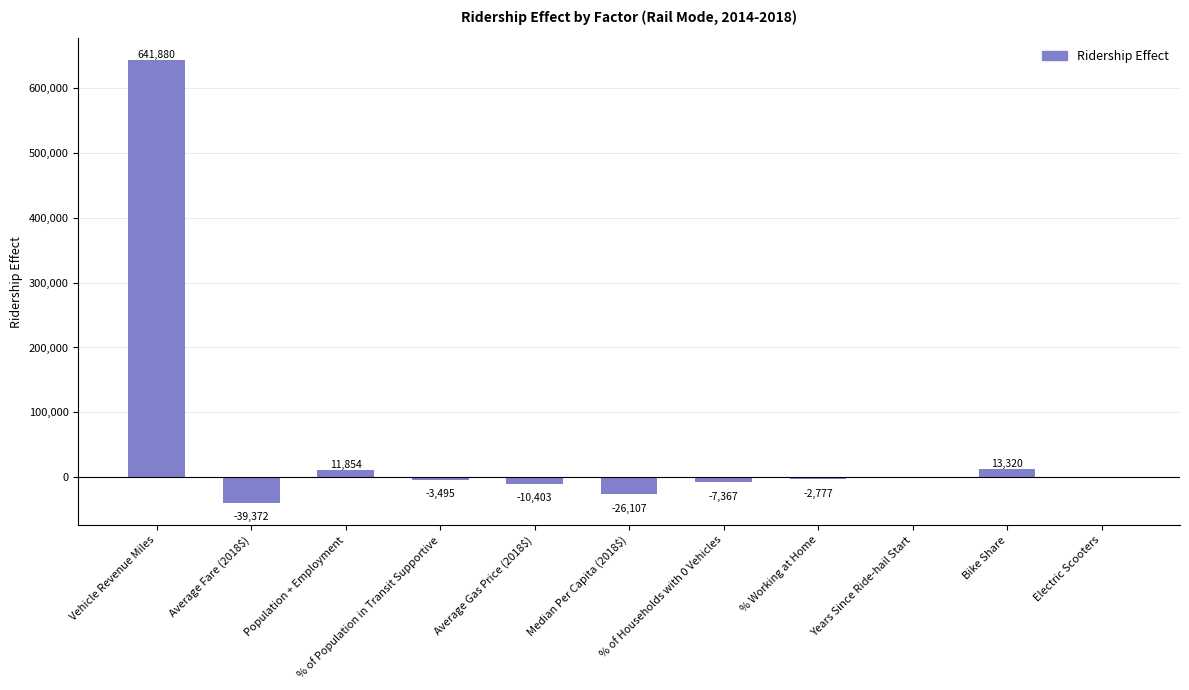

Are the bars grouped side by side (vs. stacked)?

No